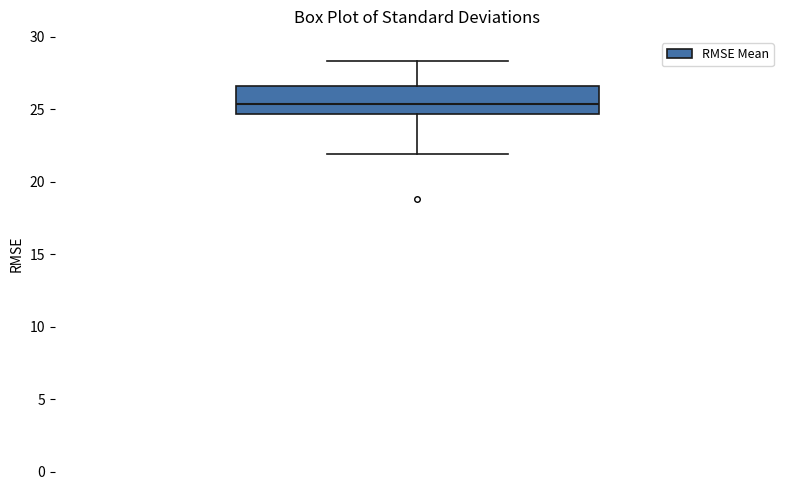

Read this box plot against the y-axis: the position of the median line, the range covered by the box, and the ends of both whiskers. The values are not printed on the chart, so give them approximately, as read against the axis.

median 25.5, box 24.5 to 26.5, whiskers 22.0 to 28.5